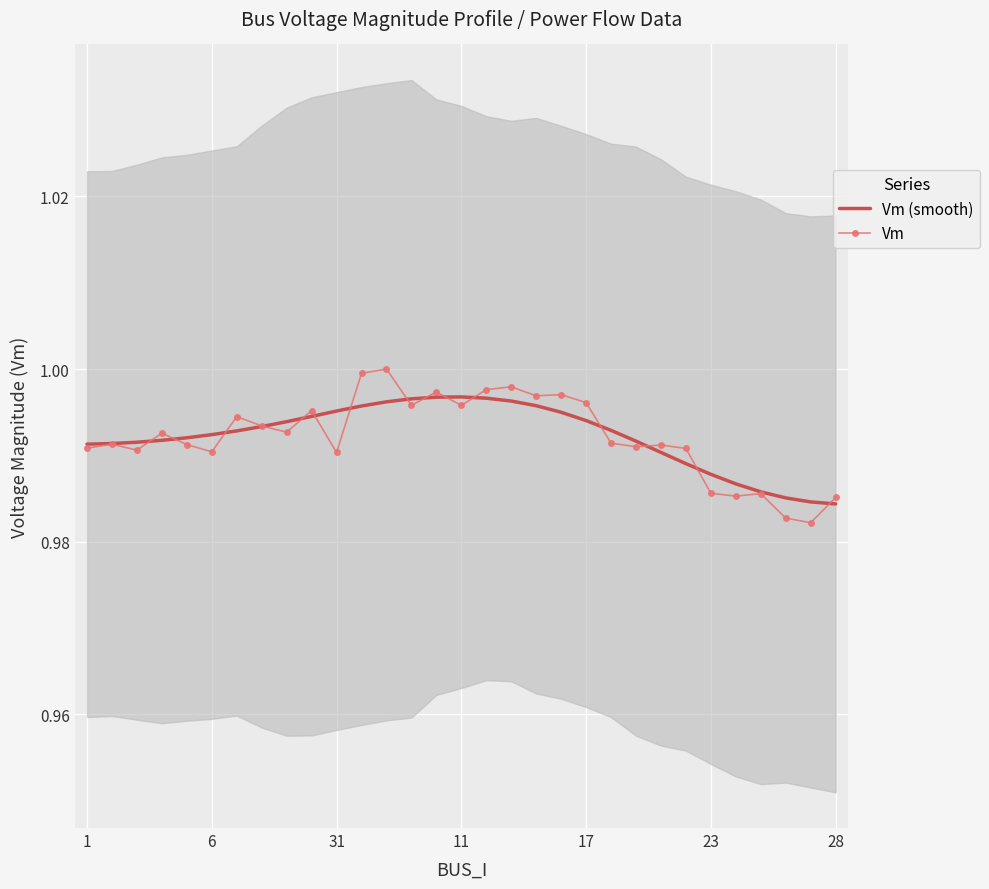

Reading left to right, transcribe all the data shown in this chart.

Vm (smooth): 1.0	1.0	1.0	1.0	1.0	1.0	1.0	1.0	1.0	1.0	1.0	1.0	1.0	1.0	1.0	1.0	1.0	1.0	1.0	1.0	1.0	1.0	1.0	1.0	1.0	1.0	1.0	1.0	1.0	1.0	1.0
Vm: 1.0	1.0	1.0	1.0	1.0	1.0	1.0	1.0	1.0	1.0	1.0	1.0	1.0	1.0	1.0	1.0	1.0	1.0	1.0	1.0	1.0	1.0	1.0	1.0	1.0	1.0	1.0	1.0	1.0	1.0	1.0